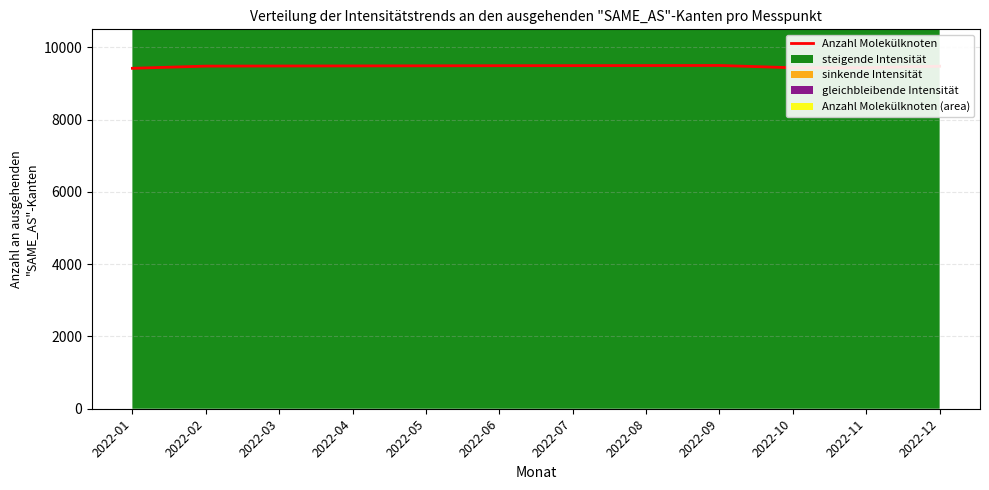

Reading right to left, what are all the values shown in this chart?

2022-12=9479.5	2022-11=9438.3	2022-10=9436.8	2022-09=9500.0	2022-08=9497.6	2022-07=9495.4	2022-06=9493.6	2022-05=9490.5	2022-04=9487.6	2022-03=9485.3	2022-02=9481.9	2022-01=9421.6